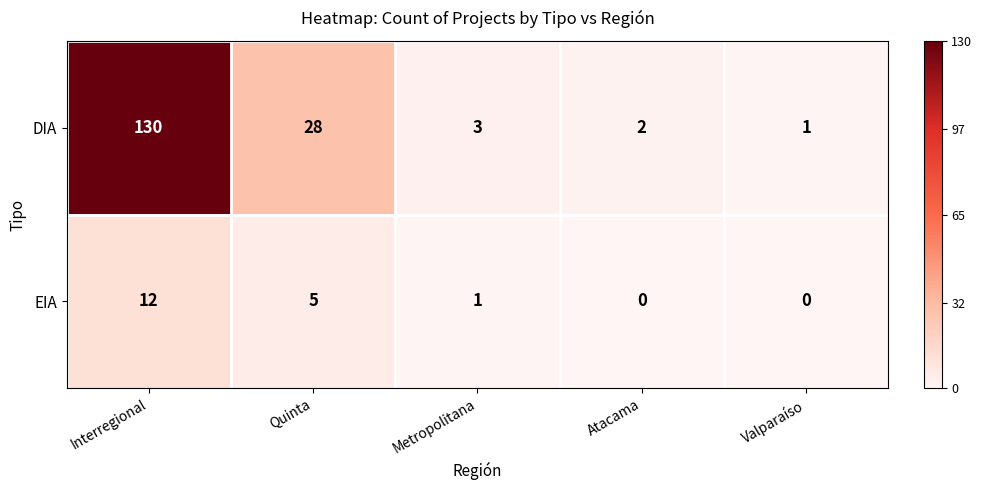

What is the total value across all series at Quinta?

33